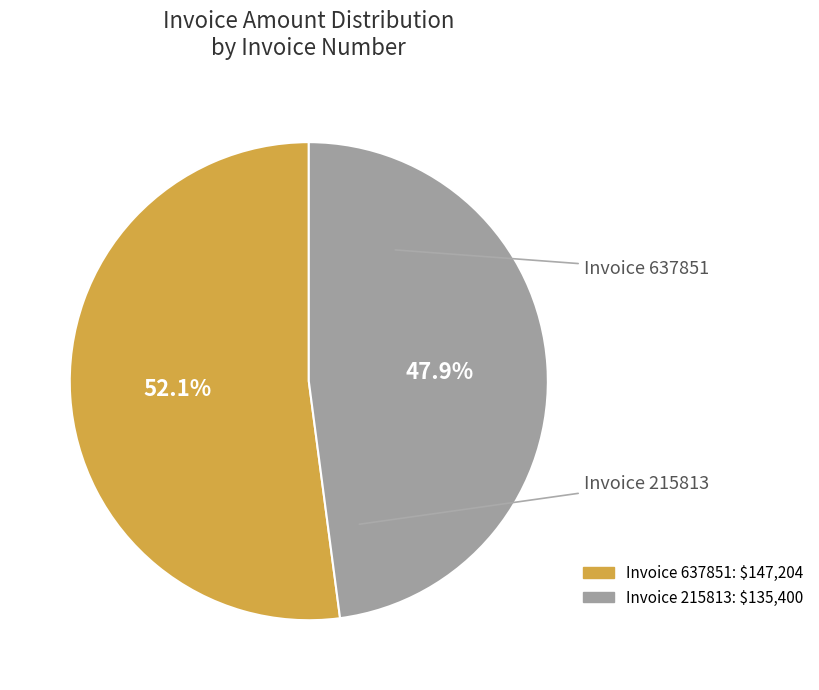

Is there a majority slice in this chart?

Yes